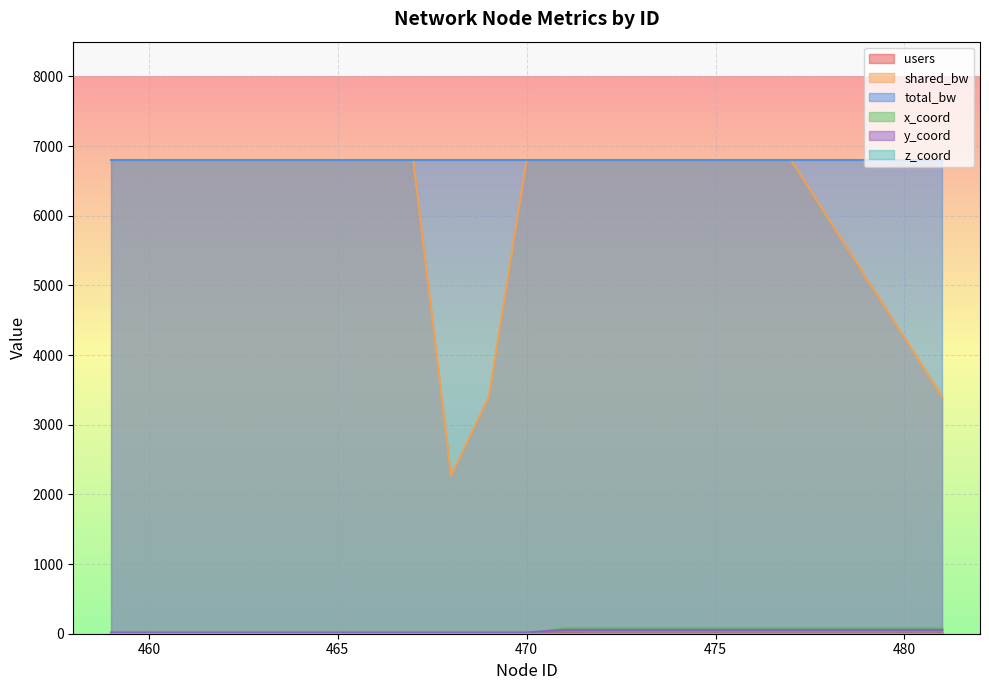

True or false: y_coord has more than 1 interior local peaks.

False